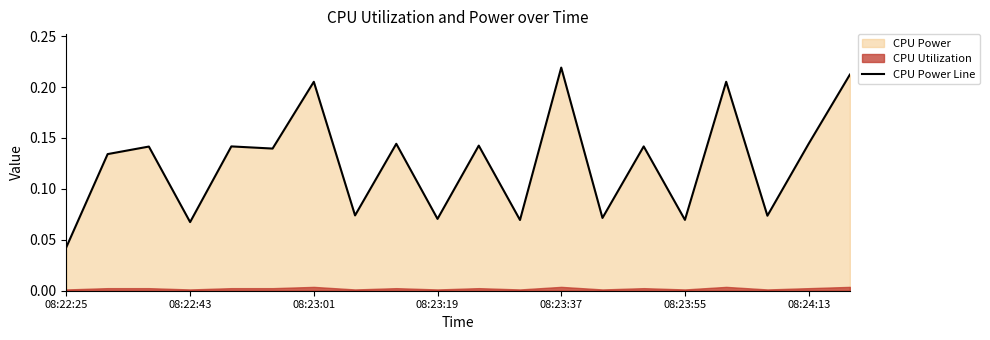

The value of CPU Power Line at 08:24:13 is 0.2. True or false?

False